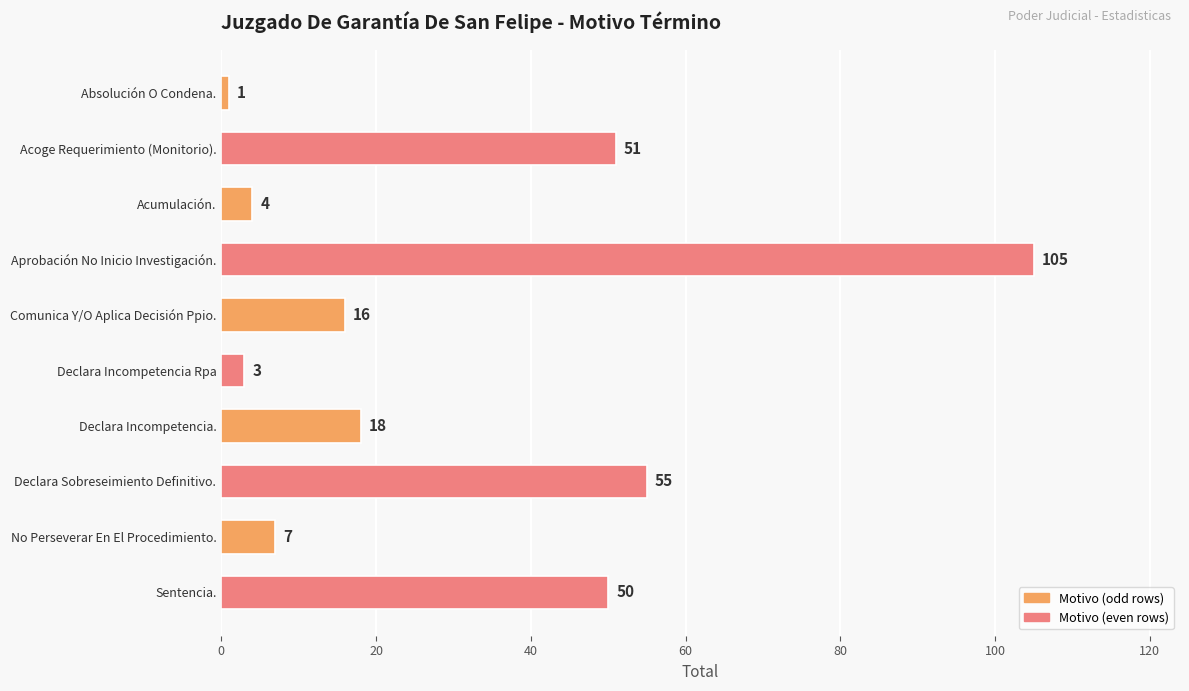

Reading bottom to top, extract all data points from this chart.

50	7	55	18	3	16	105	4	51	1